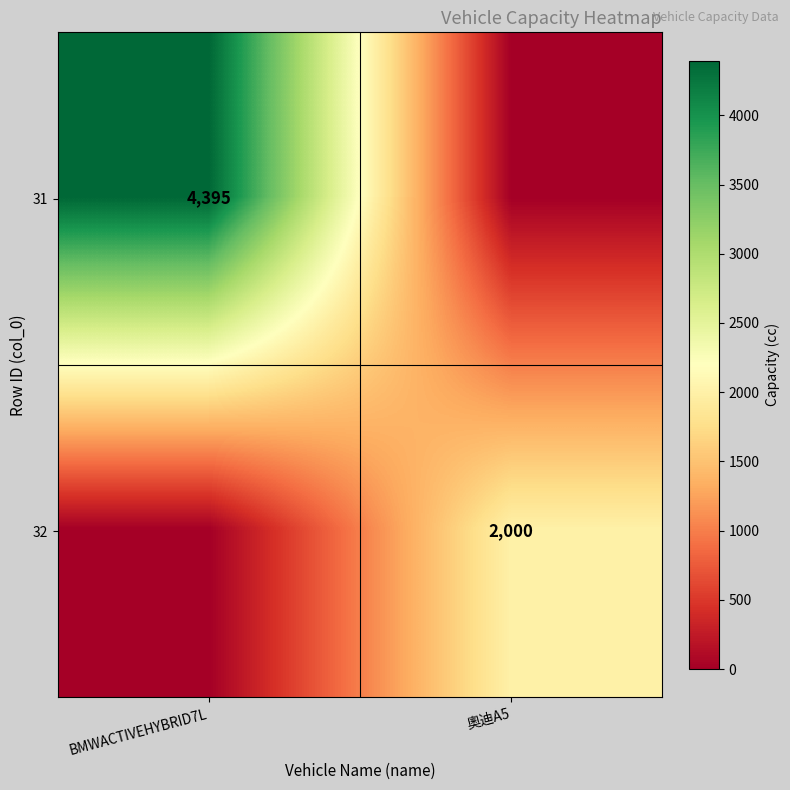

Is the value of 32 at 奧迪A5 greater than the value of 31 at BMWACTIVEHYBRID7L?

No